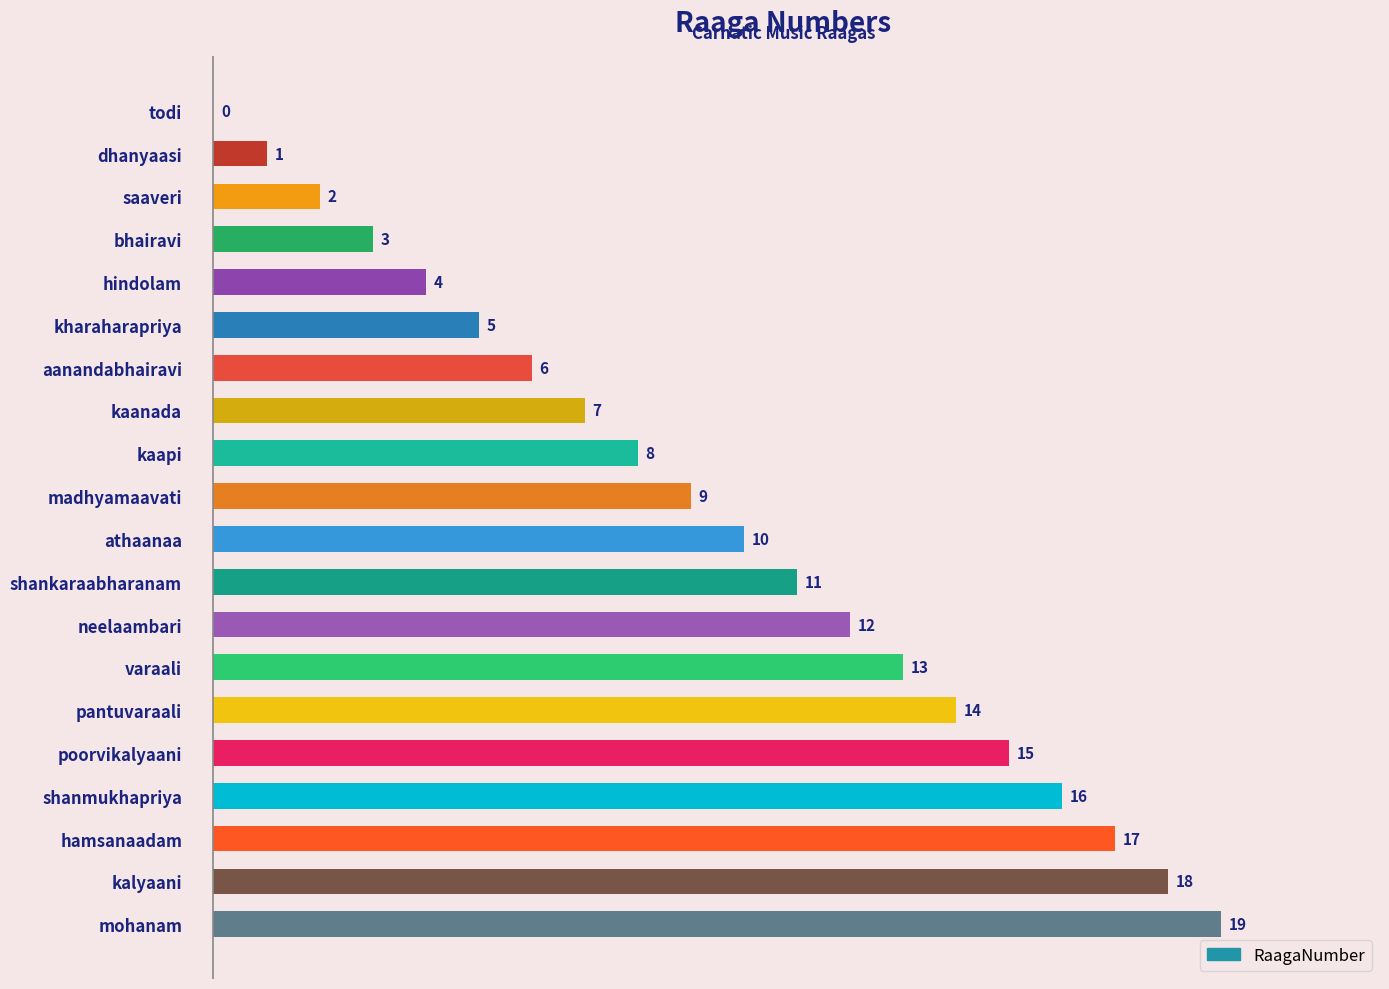

Which category has the highest value across all series?

mohanam